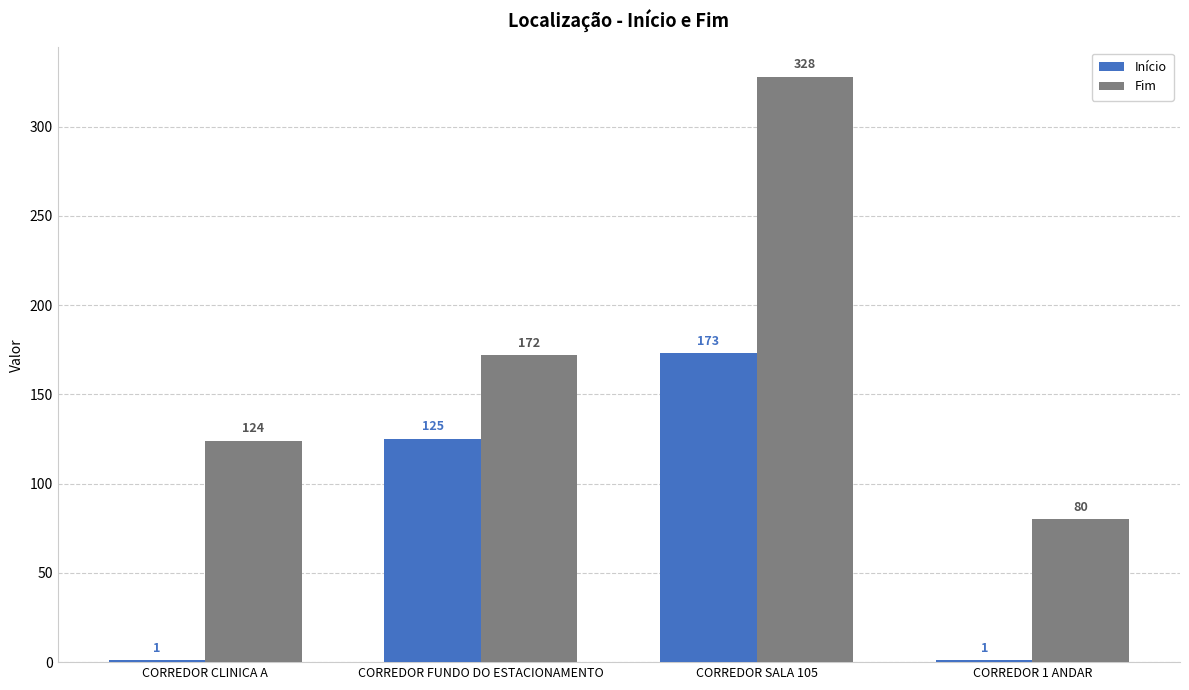

At which label is Fim closest to 204?

CORREDOR FUNDO DO ESTACIONAMENTO